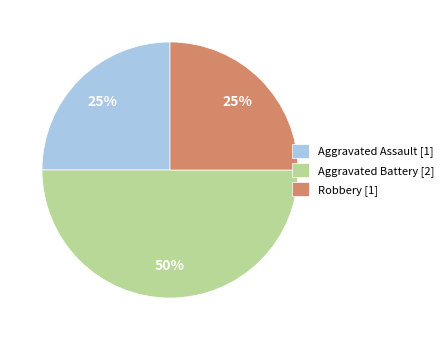

True or false: Robbery accounts for 19% of the total.

False